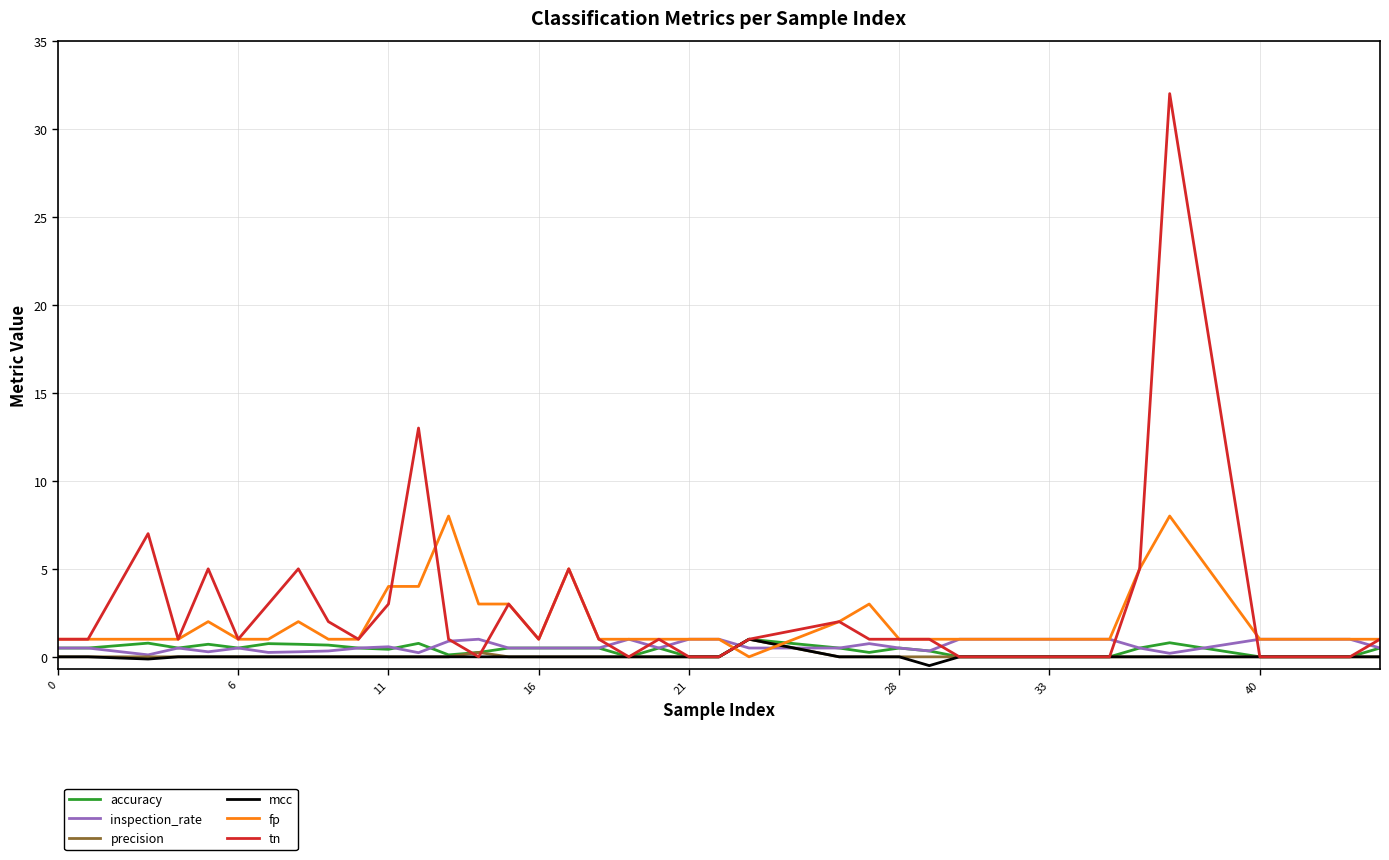

How many intersections are there between fp and precision?

2